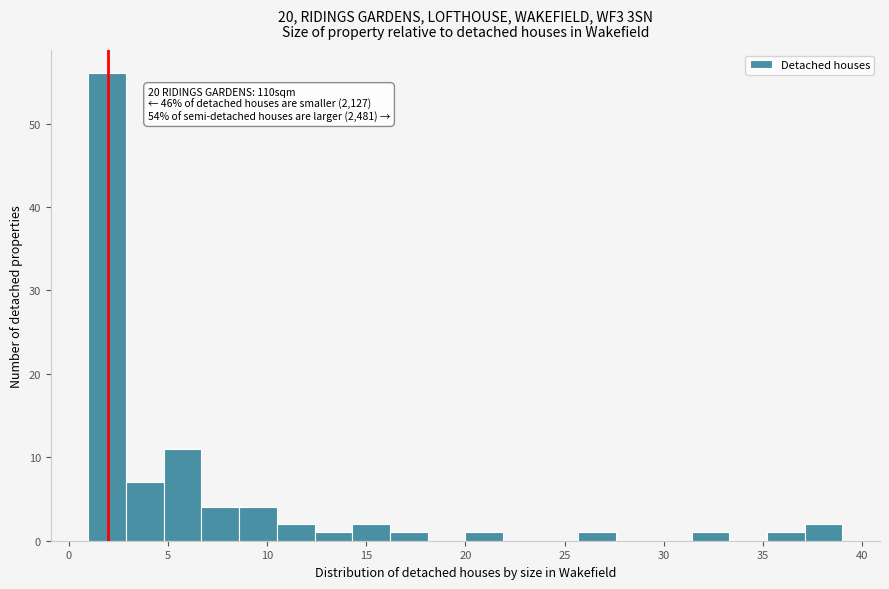

Around what value on the x-axis is the tallest bar? Give the approximate position of its centre, as read against the axis.

2.0